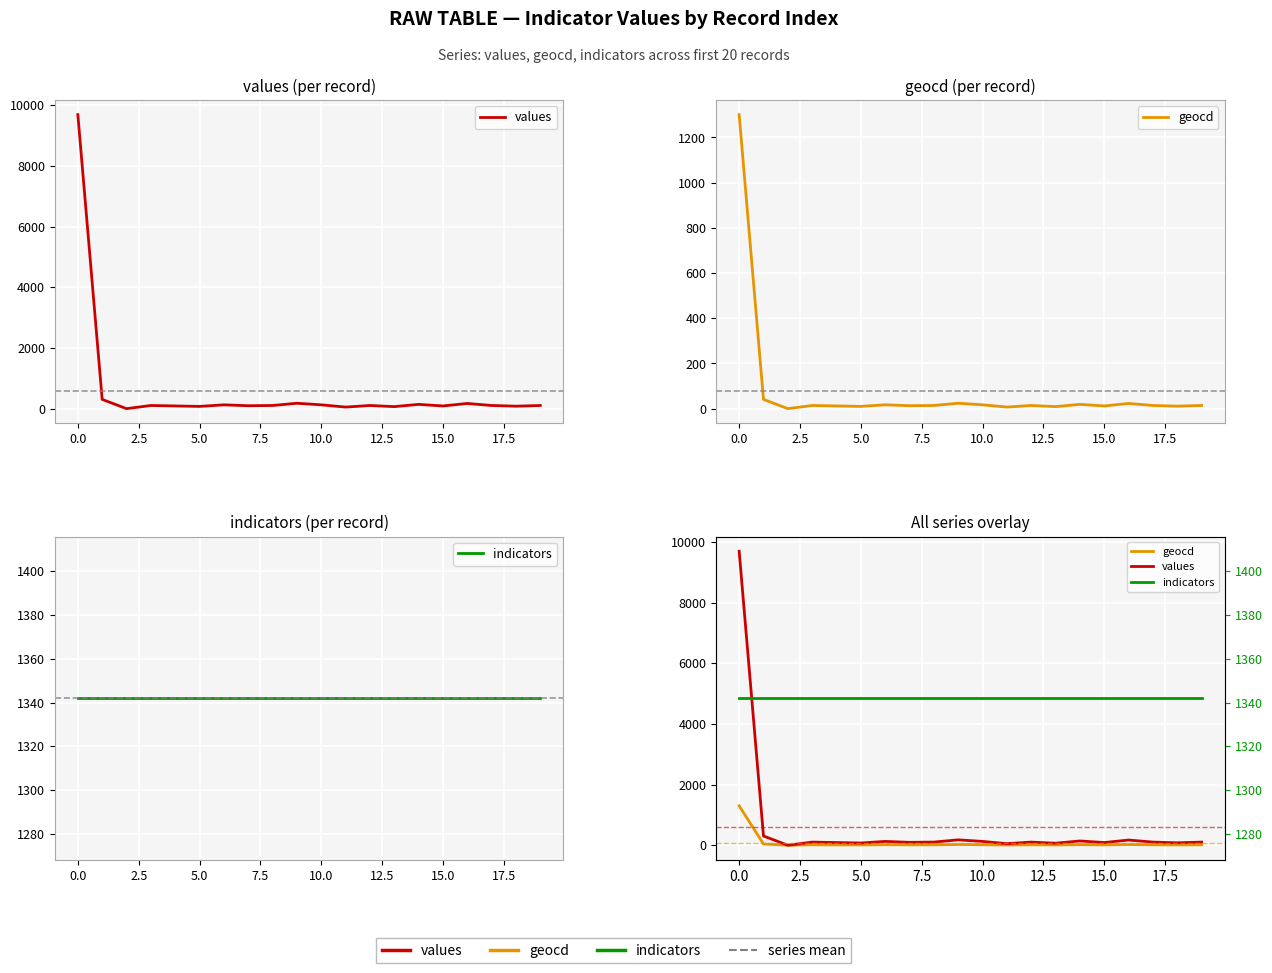

What is the label of the 13th point from the left?

12